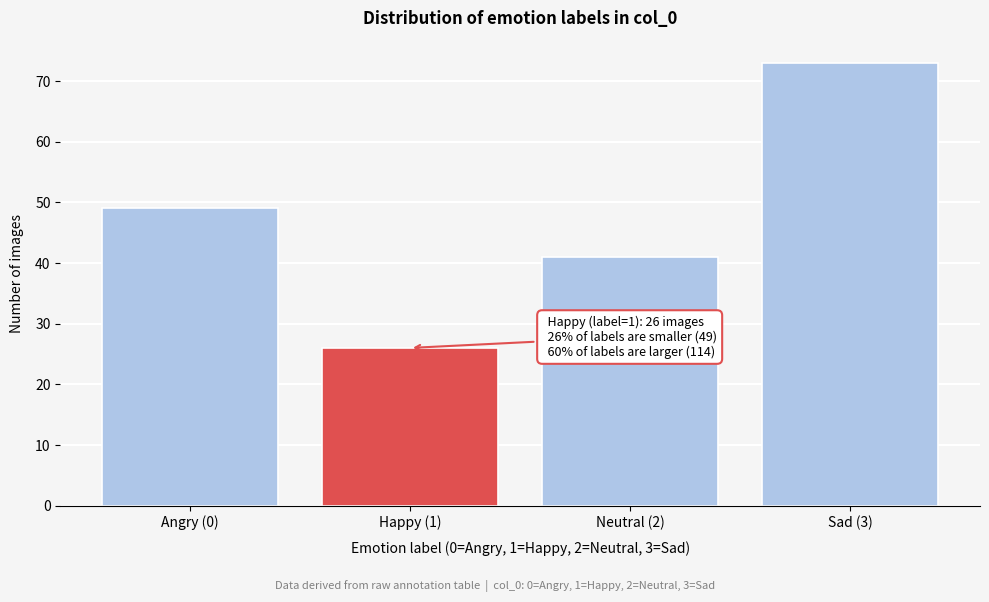

Reading left to right, list all the values displayed in this chart.

49	26	41	73